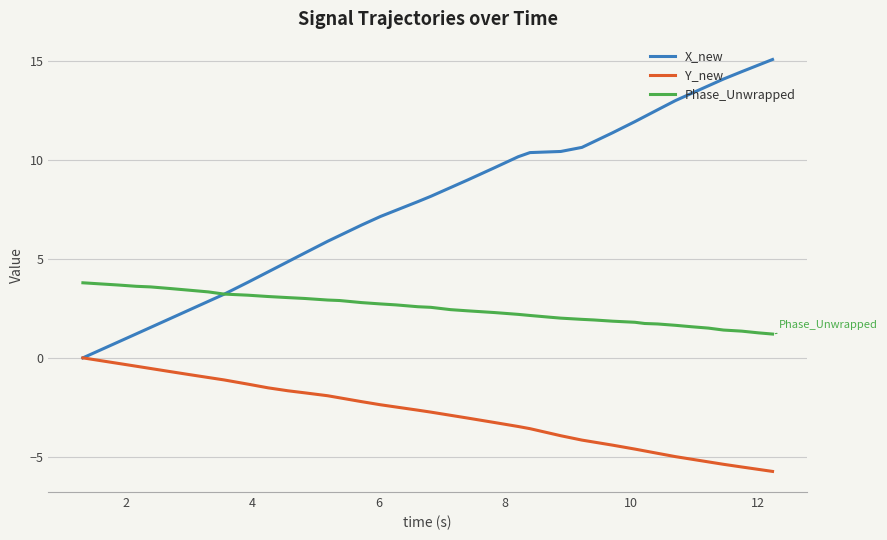

Rank the series by their average value, from lowest to highest.

Y_new, Phase_Unwrapped, X_new